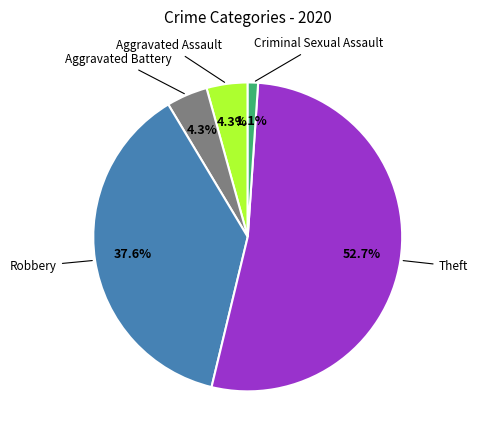

Is there any slice that represents more than half of the pie?

Yes